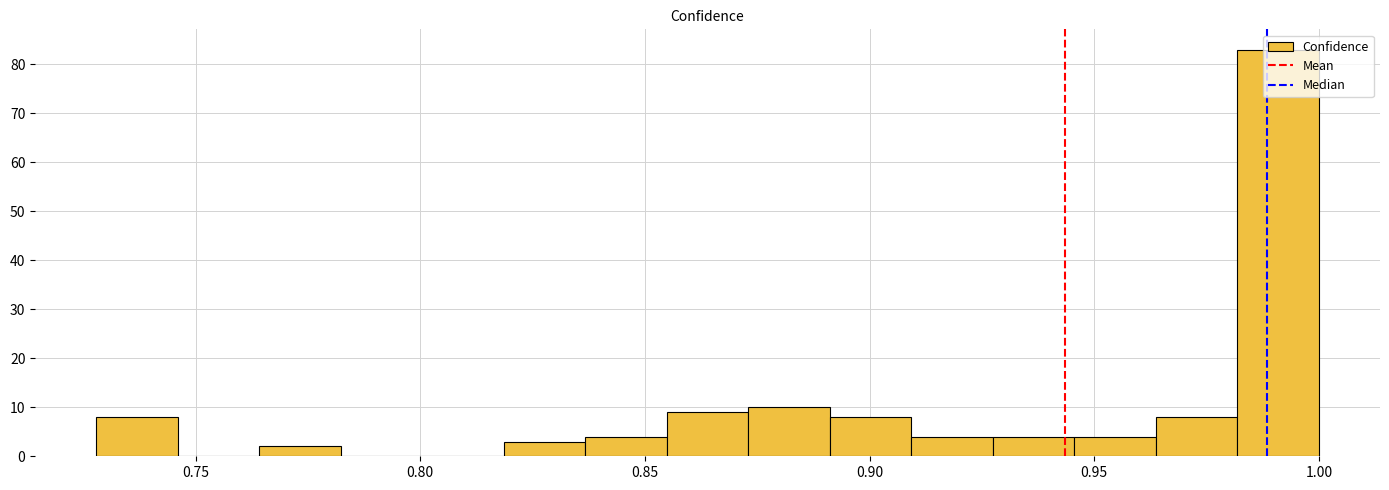

Around what value on the x-axis is the tallest bar? Give the approximate position of its centre, as read against the axis.

0.990